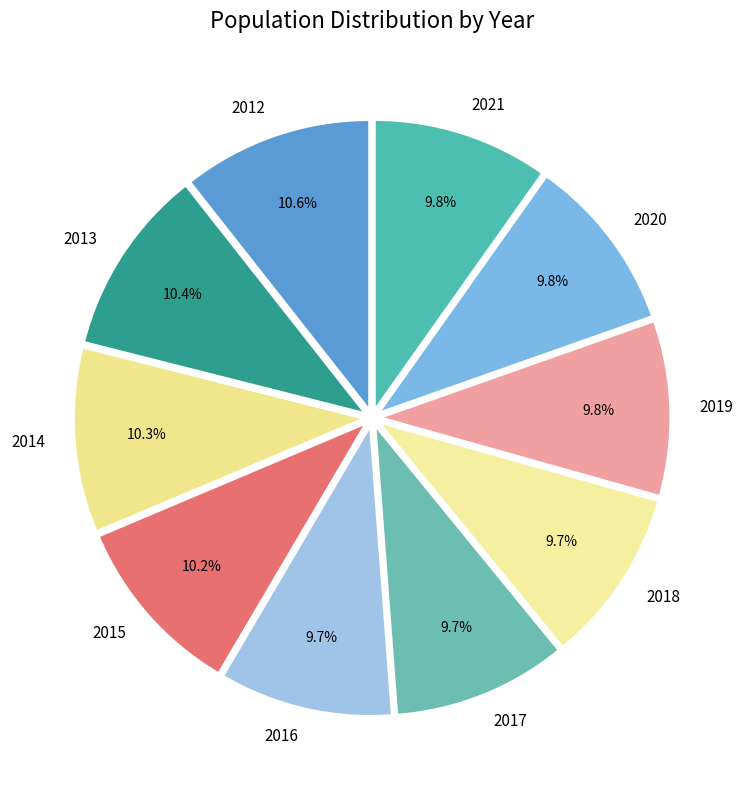

Is it true that 2019 is 10% of the pie?

True